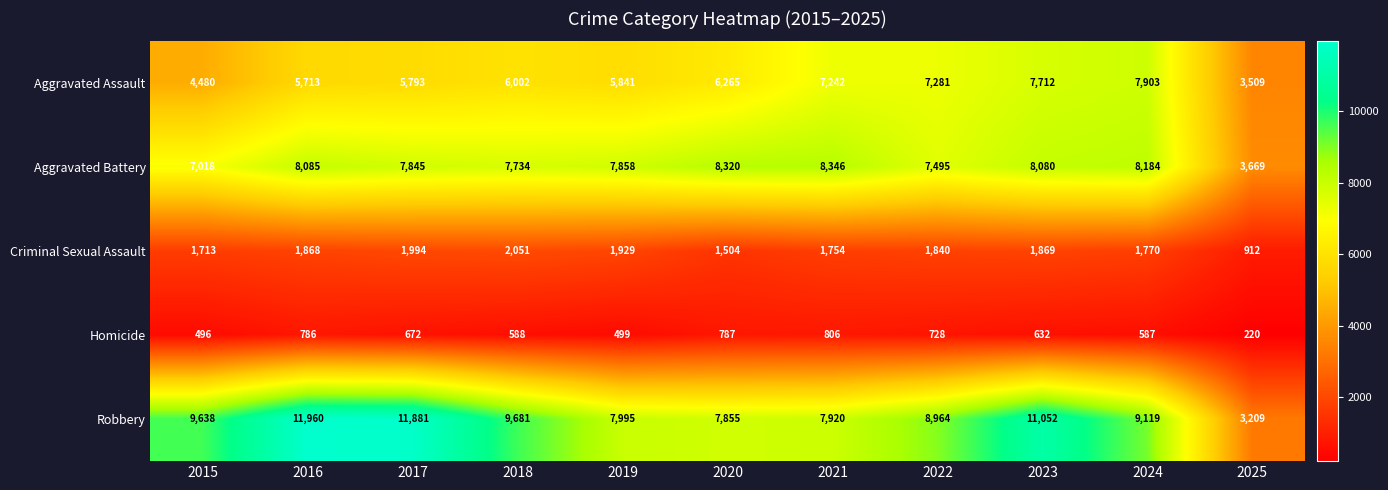

What is the approximate value of Robbery at 2019?

7995